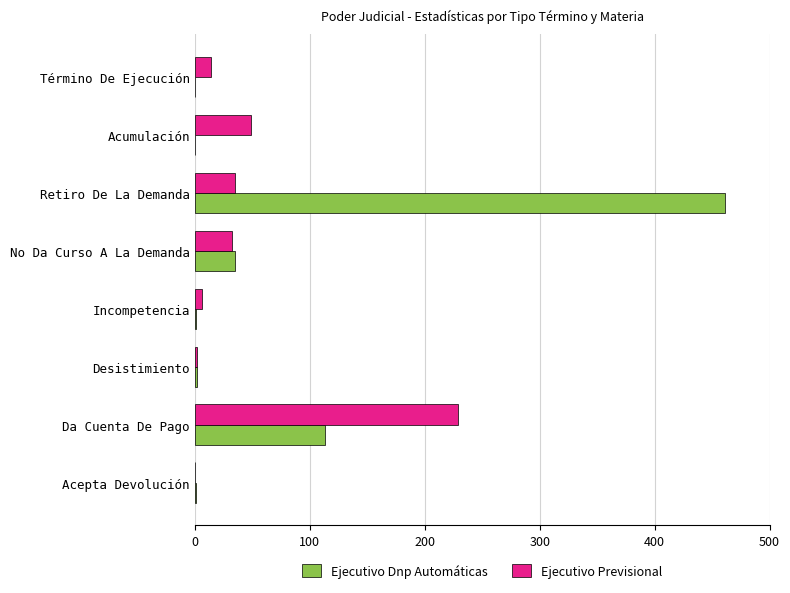

Which series has the largest range (max minus min)?

Ejecutivo Dnp Automáticas